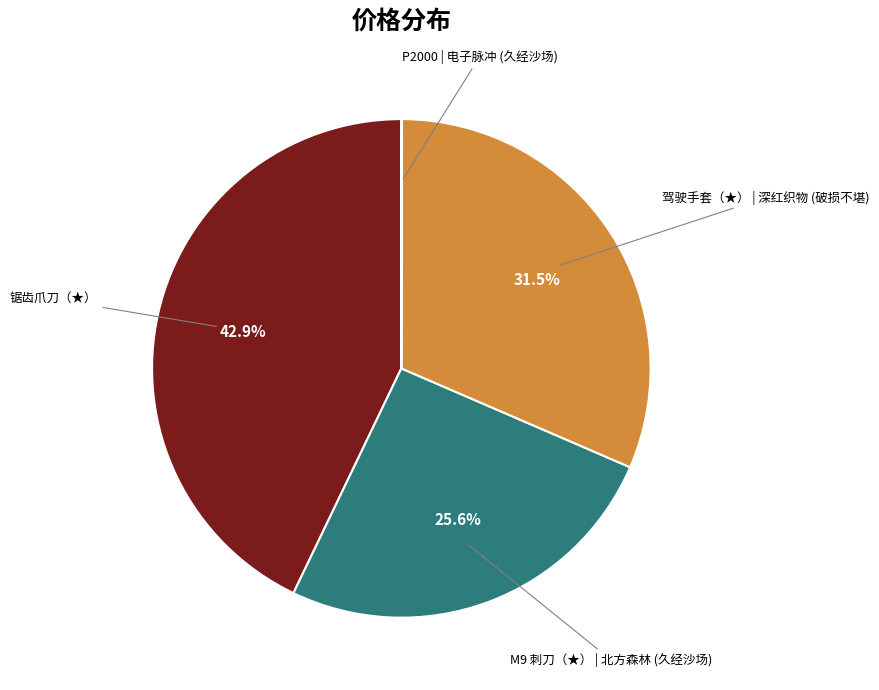

Is there any slice that represents more than half of the pie?

No